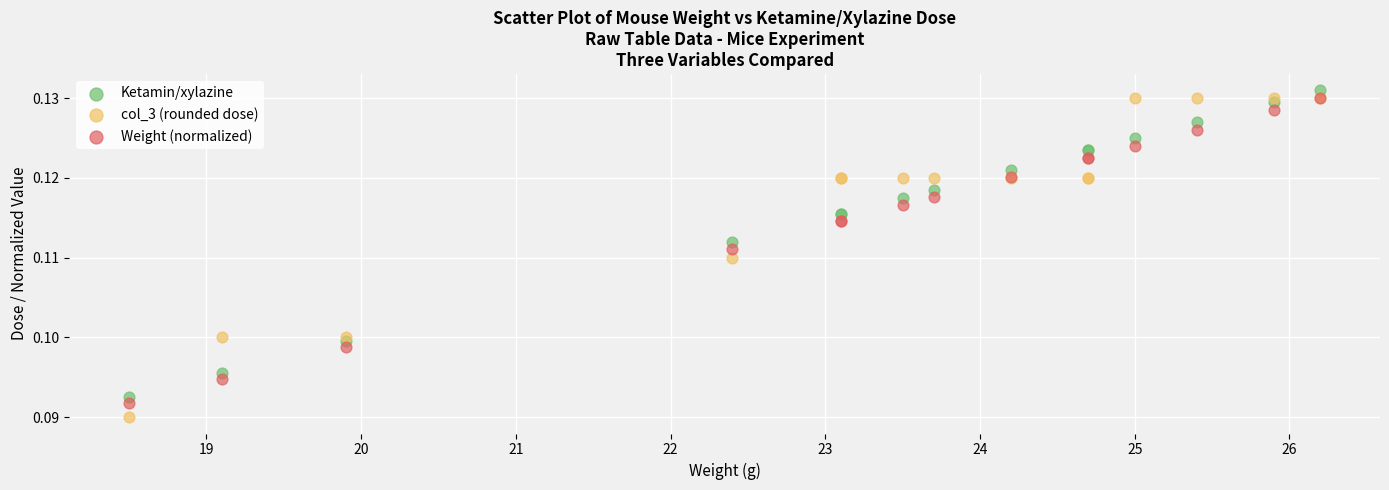

What are all the series names shown in the legend?

Ketamin/xylazine, col_3 (rounded dose), Weight (normalized)